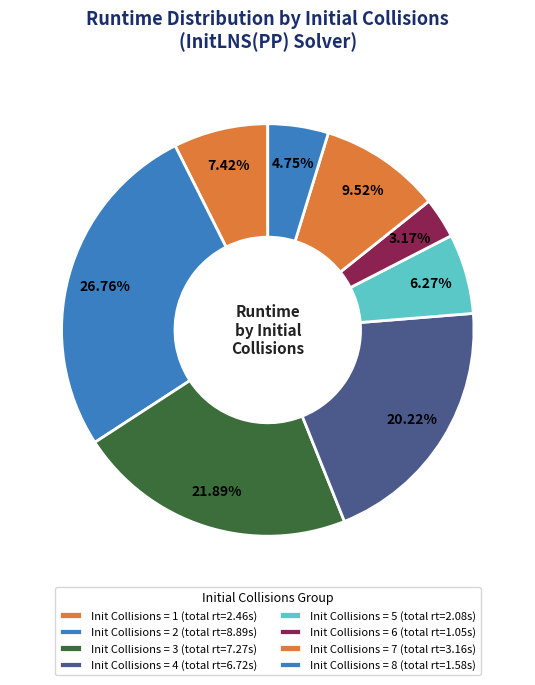

How many slices are in this pie chart?

8